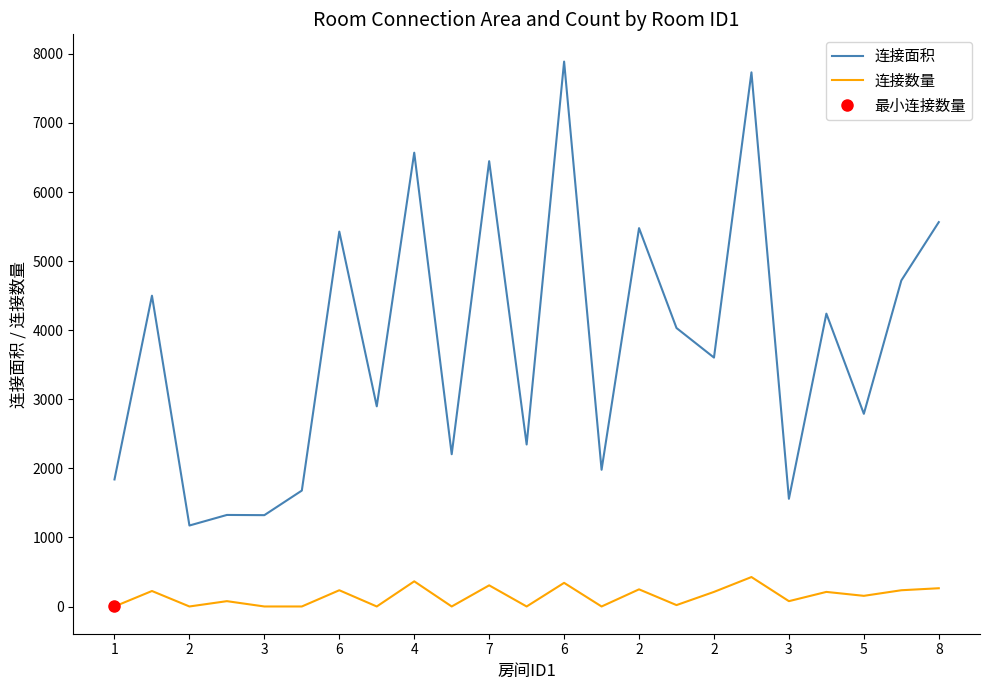

What are all the series names shown in the legend?

连接面积, 连接数量